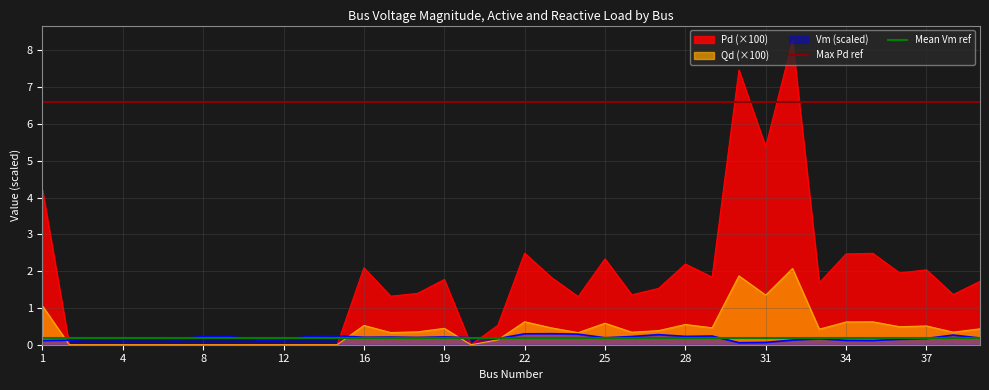

True or false: Vm (scaled) and Pd (×100) intersect in this chart.

True